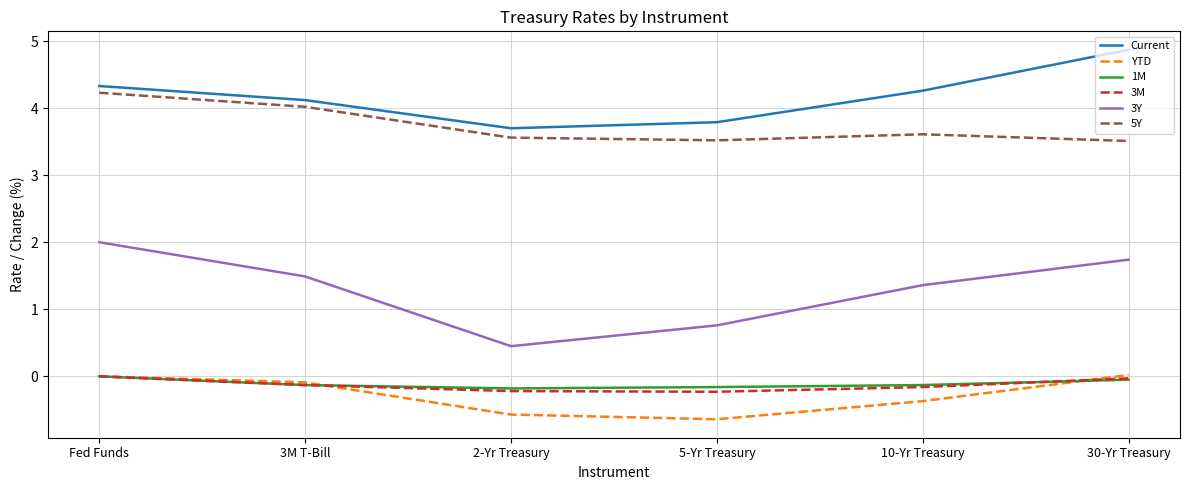

What is the approximate value of YTD at 10-Yr Treasury?

-0.4